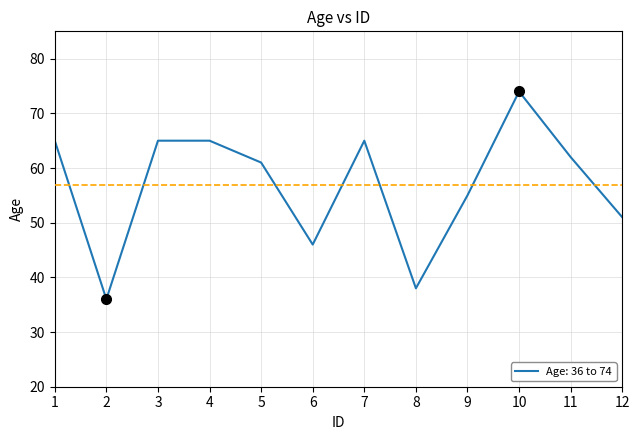

What is the difference between the values at 9 and 10?

19